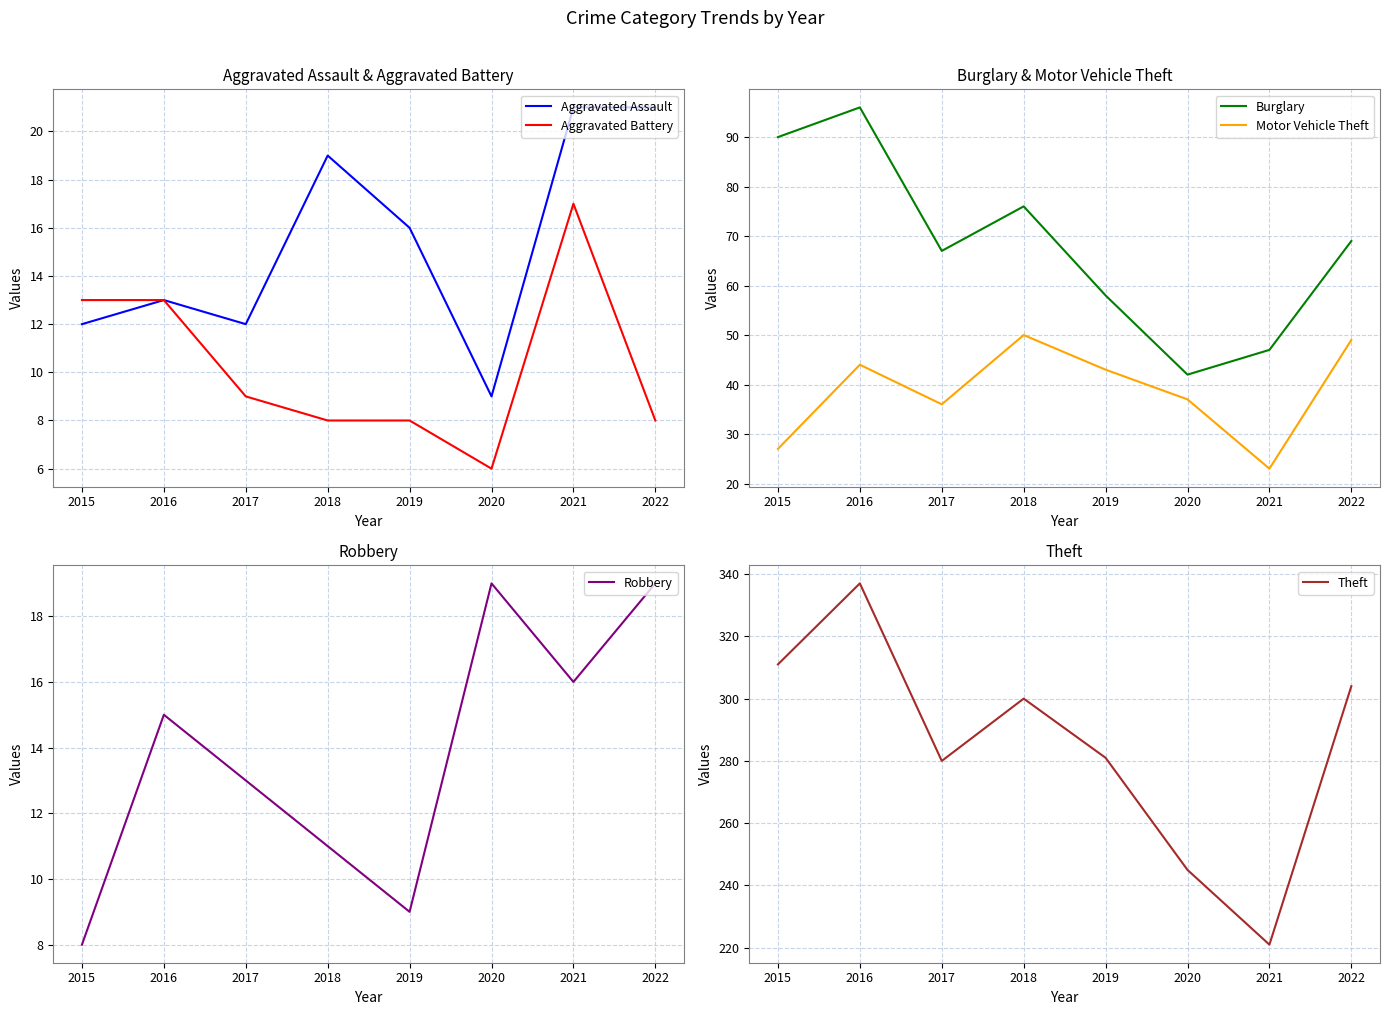

What are all the series names shown in the legend?

Aggravated Assault, Aggravated Battery, Burglary, Motor Vehicle Theft, Robbery, Theft